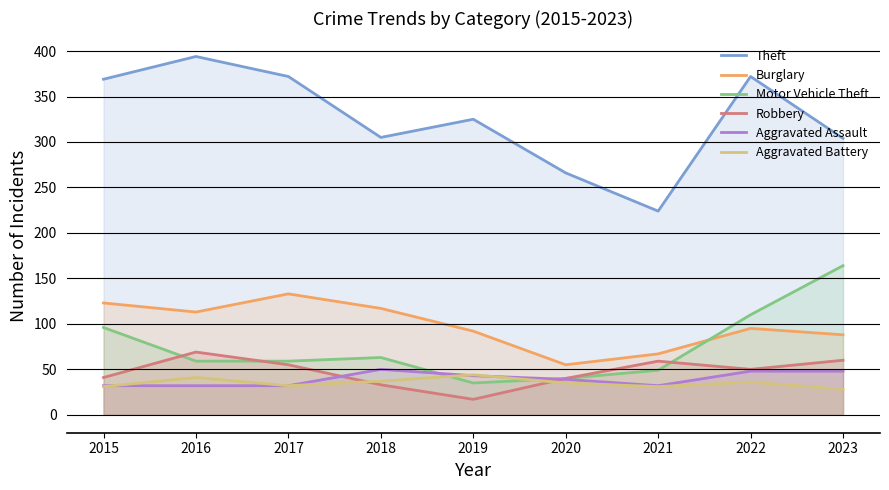

What is the maximum value for Aggravated Assault?

50